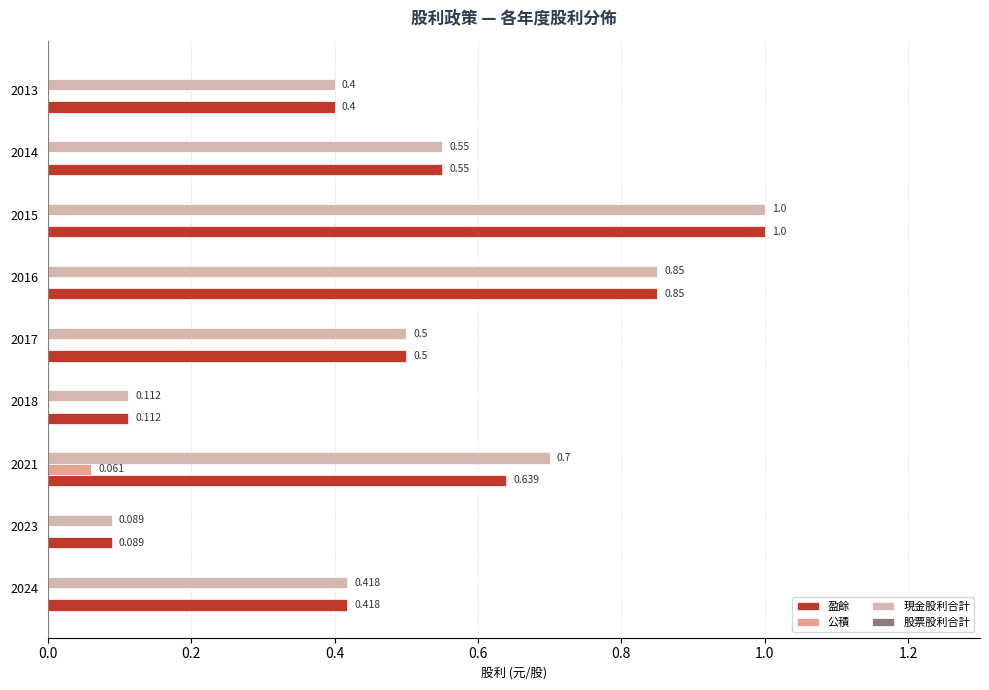

Is the value of 公積 at 2015 greater than the value of 盈餘 at 2016?

No